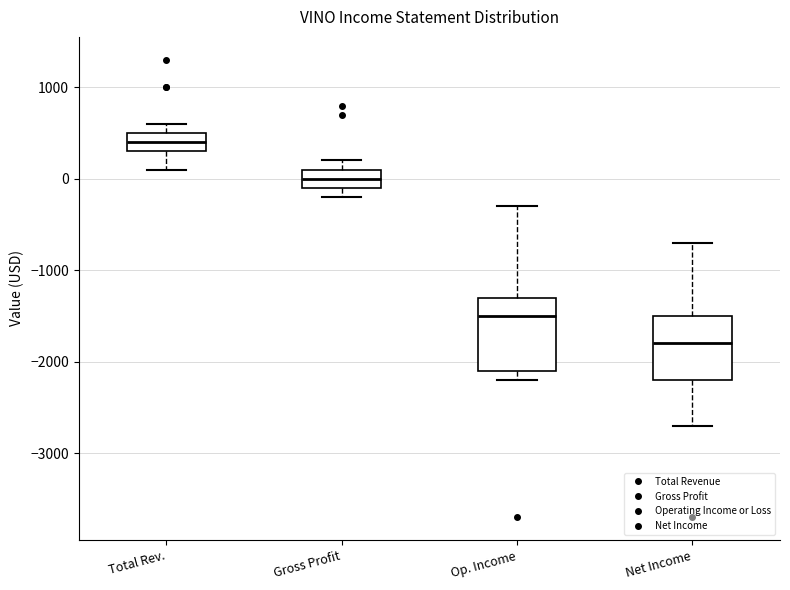

Reading left to right, read every box against the y-axis: the position of its median line, the range the box covers, and the ends of its whiskers. The values are not printed on the chart, so give them approximately, as read against the axis.

Total Rev.: median 400, box 300 to 500, whiskers 100 to 600
Gross Profit: median 0, box -100 to 100, whiskers -200 to 200
Op. Income: median -1500, box -2100 to -1300, whiskers -2200 to -300
Net Income: median -1800, box -2200 to -1500, whiskers -2700 to -700